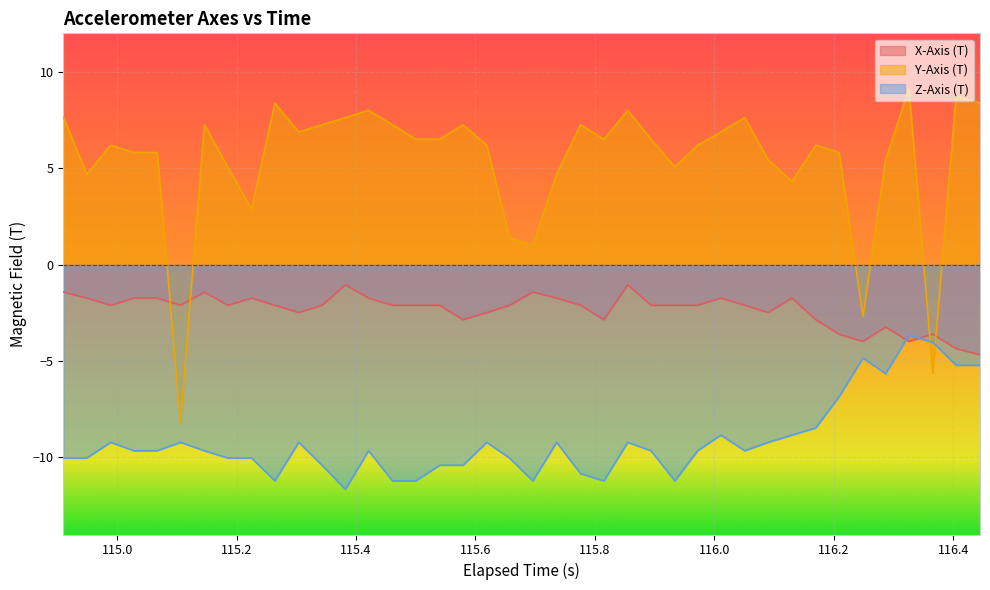

How many intersections are there between Y-Axis (T) and X-Axis (T)?

4